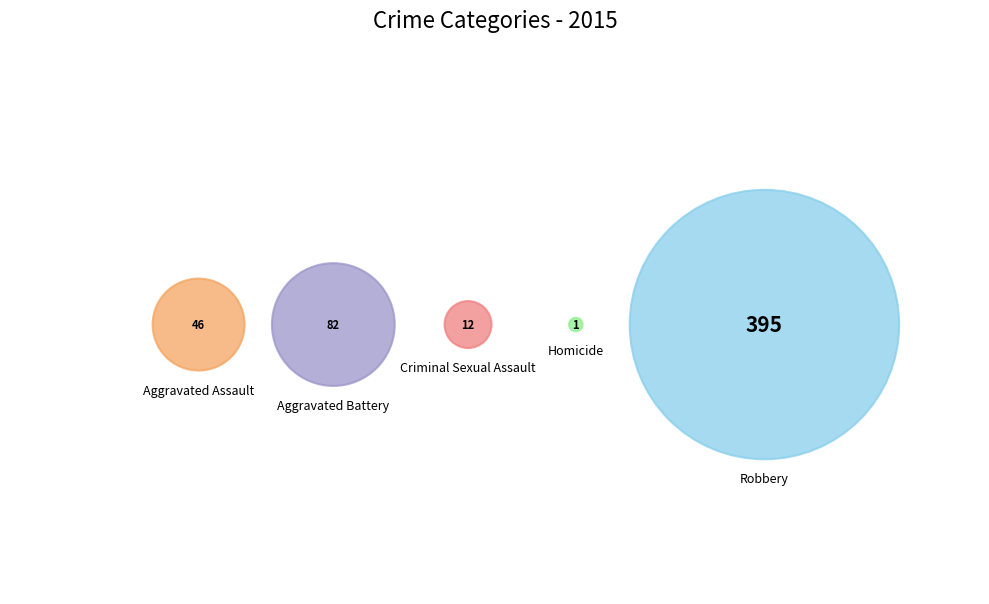

Is it true that Robbery is 84% of the pie?

False